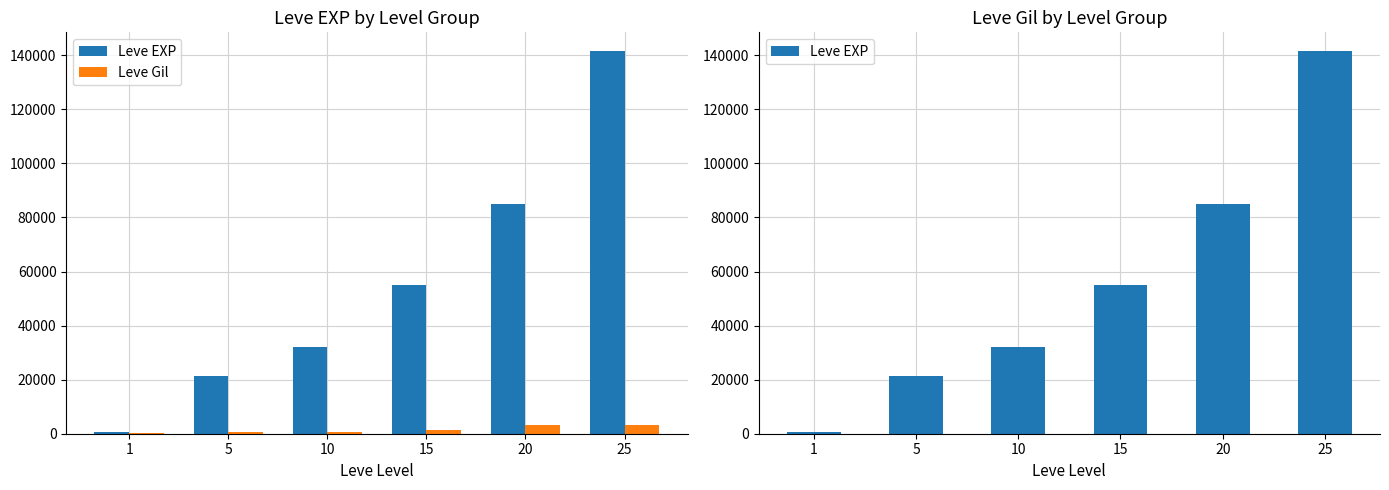

Between 1 and 20, which series saw the biggest shift?

Leve EXP